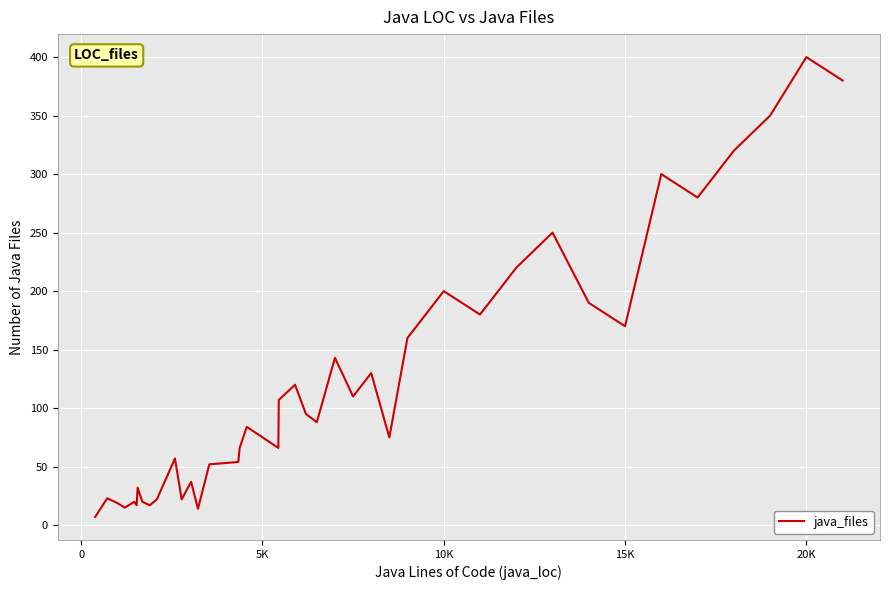

What is the difference between the maximum and minimum values?

393